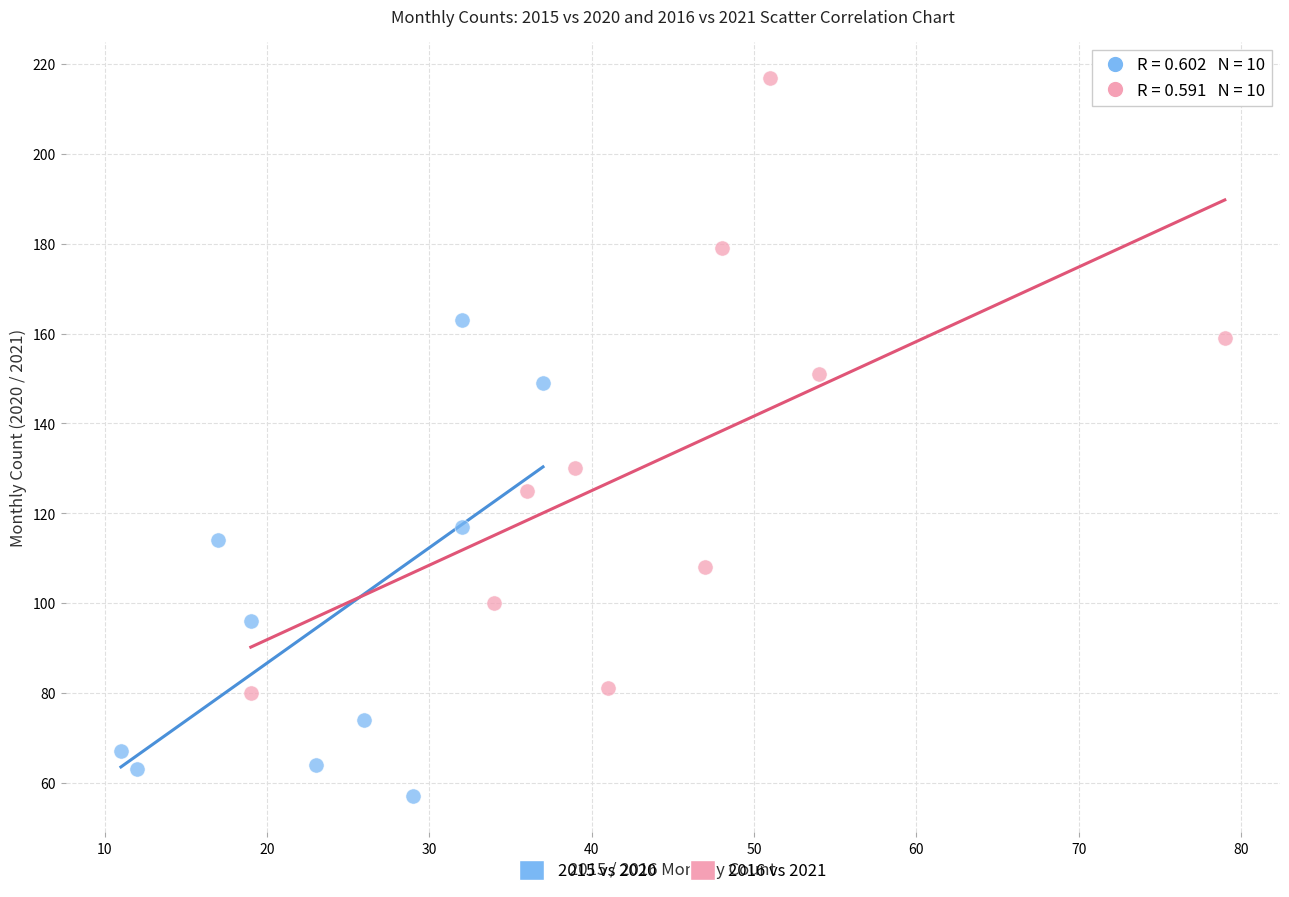

Which series has the widest spread of Y values?

2016 vs 2021